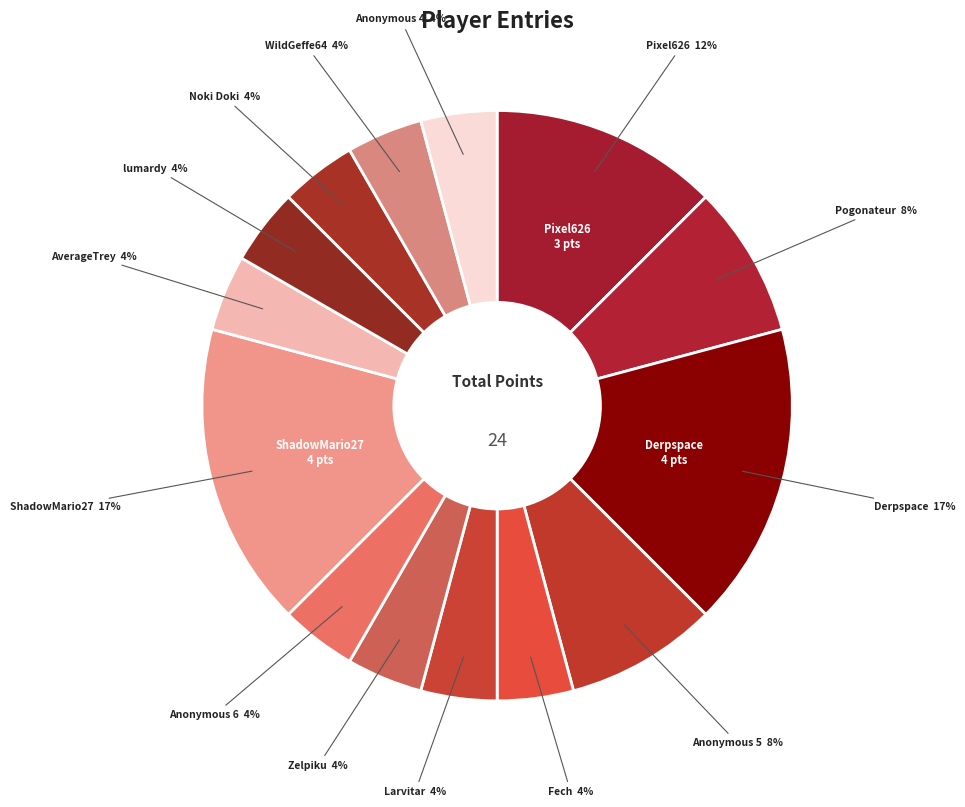

What is the largest slice in the pie chart?

Derpspace